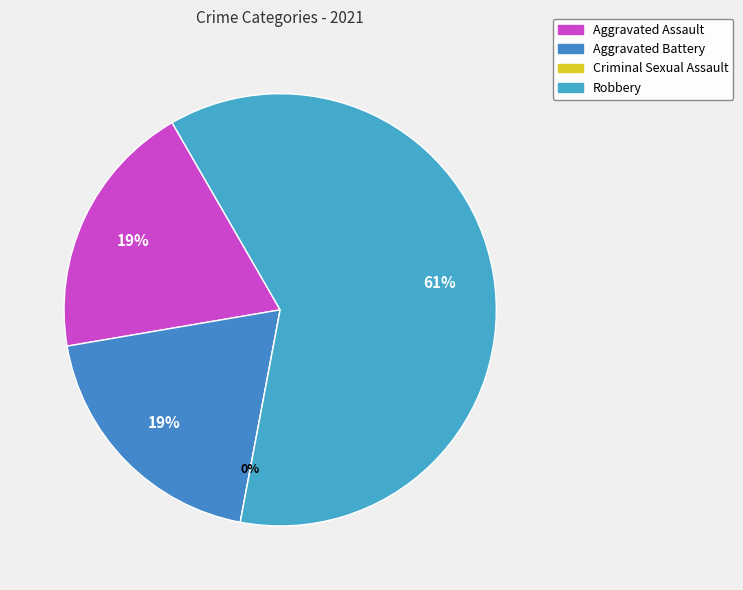

Which slice is the largest?

Robbery